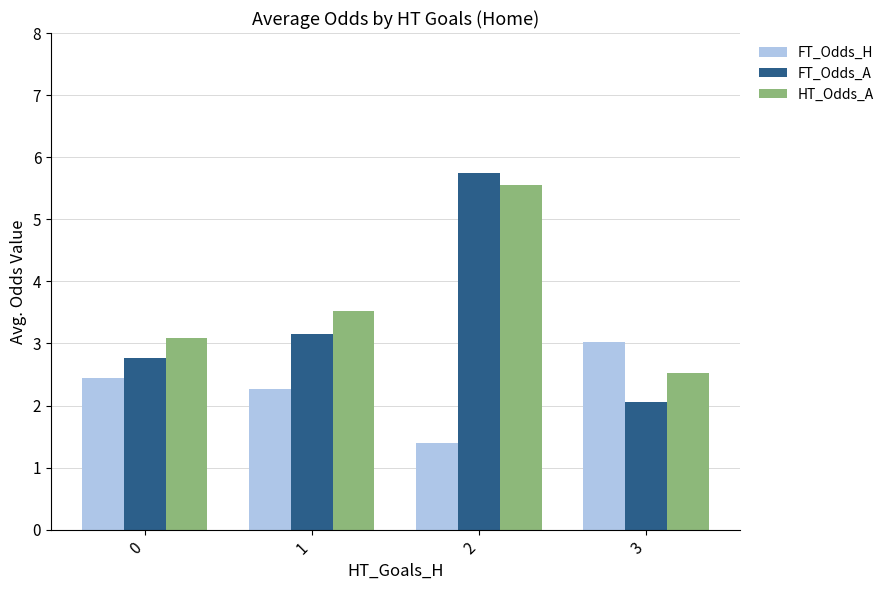

What is the difference between the second highest and second lowest values in the FT_Odds_H series?

0.2